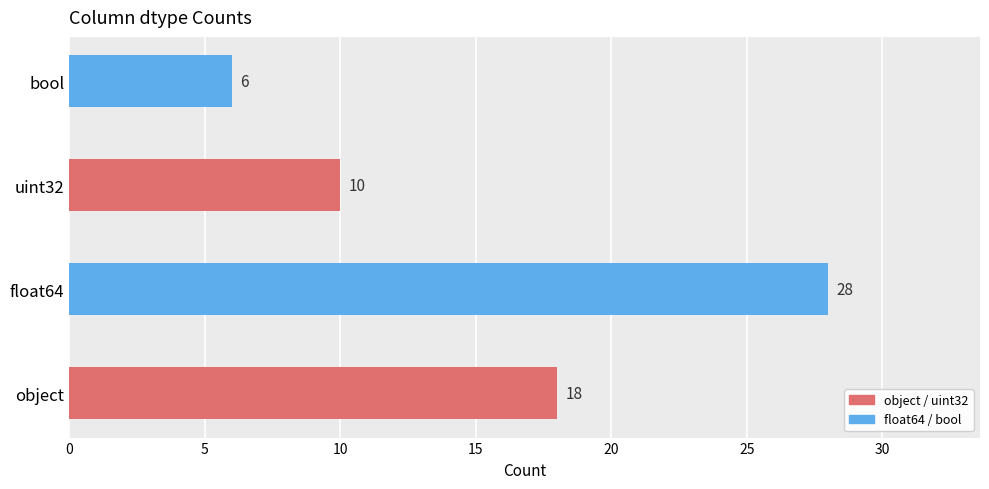

What is the approximate value at object, to the nearest 5?

20